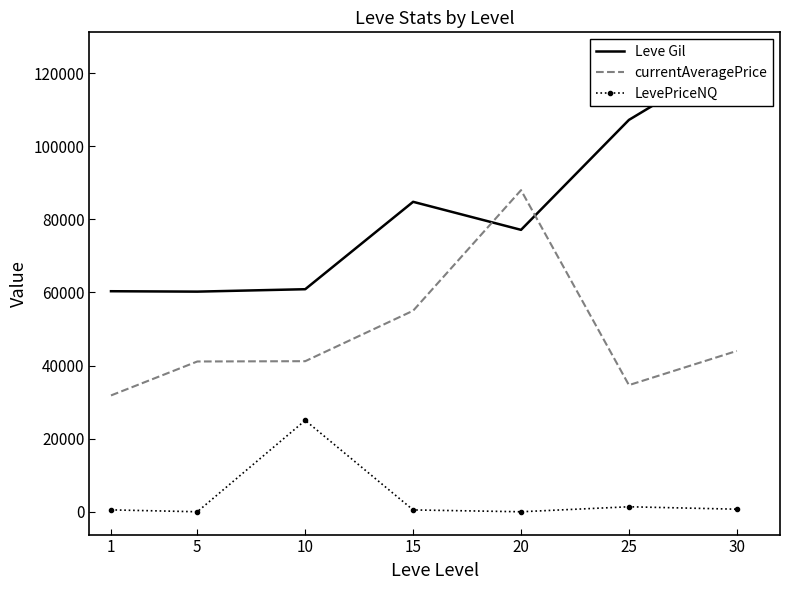

What is the difference between the LevePriceNQ values at 30 and 1?

186